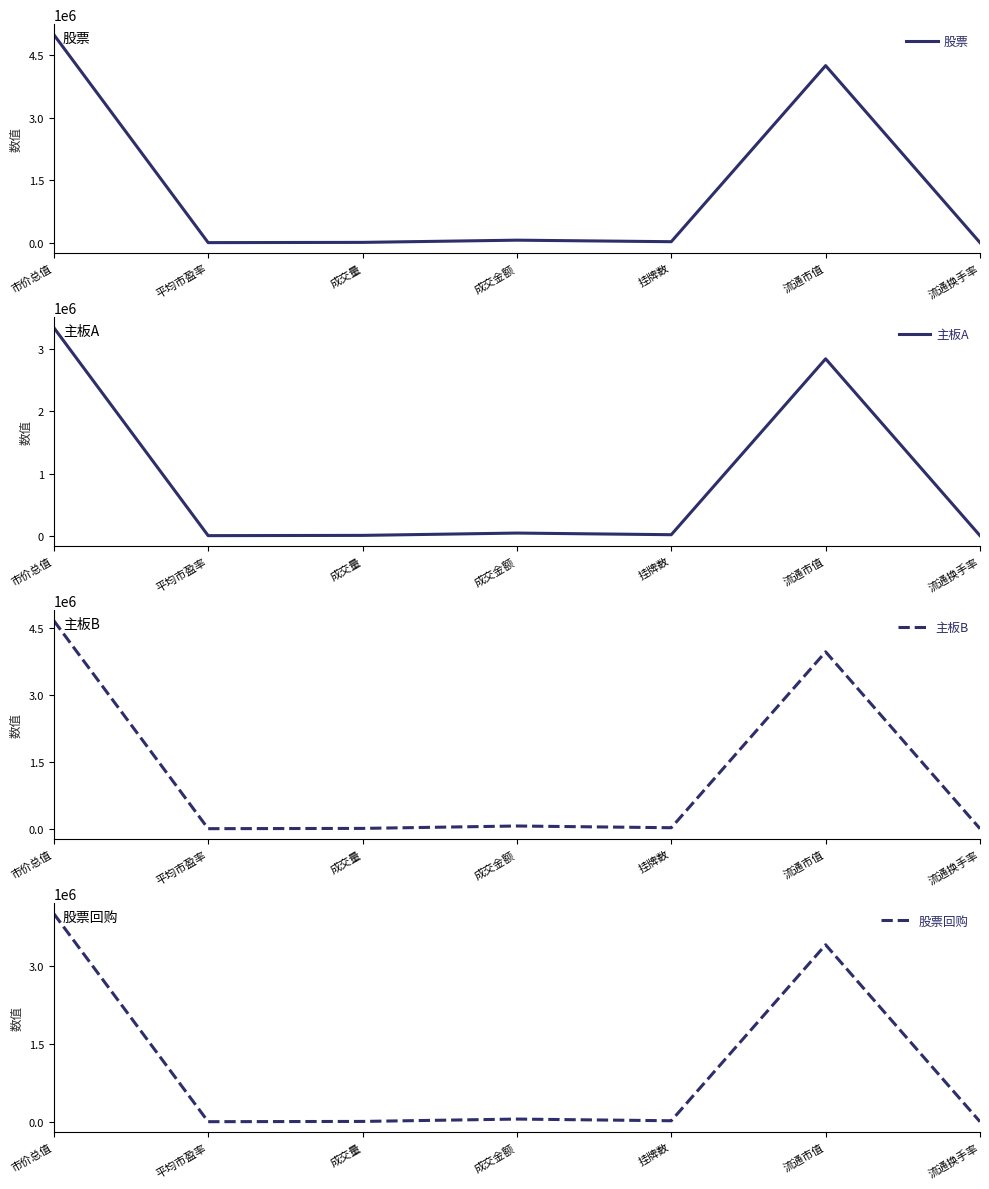

At how many categories does at least one series exceed 426774?

2